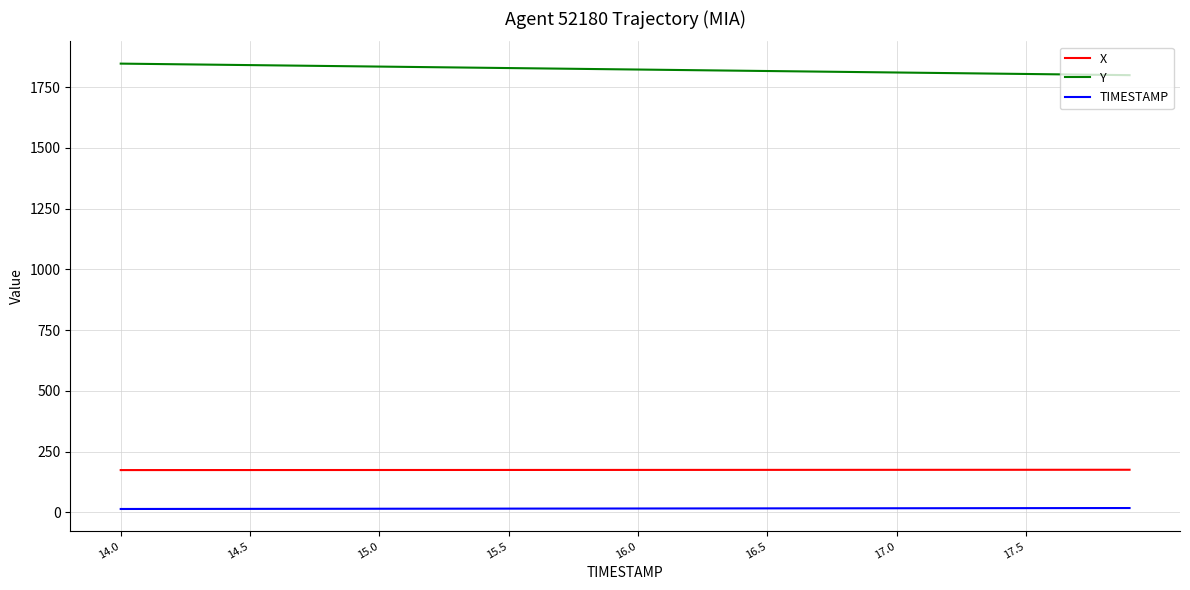

Which series has the largest total across all categories?

Y